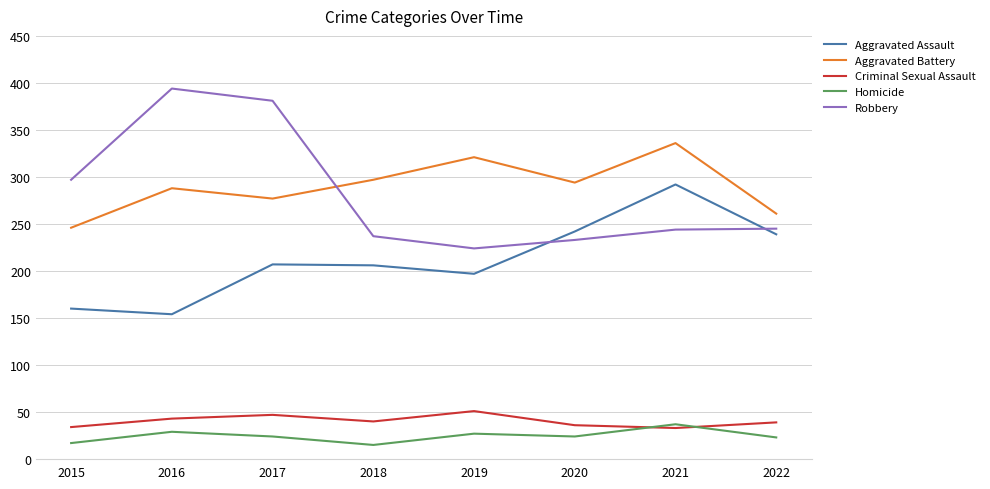

What is the total value across all series at 2016?

908